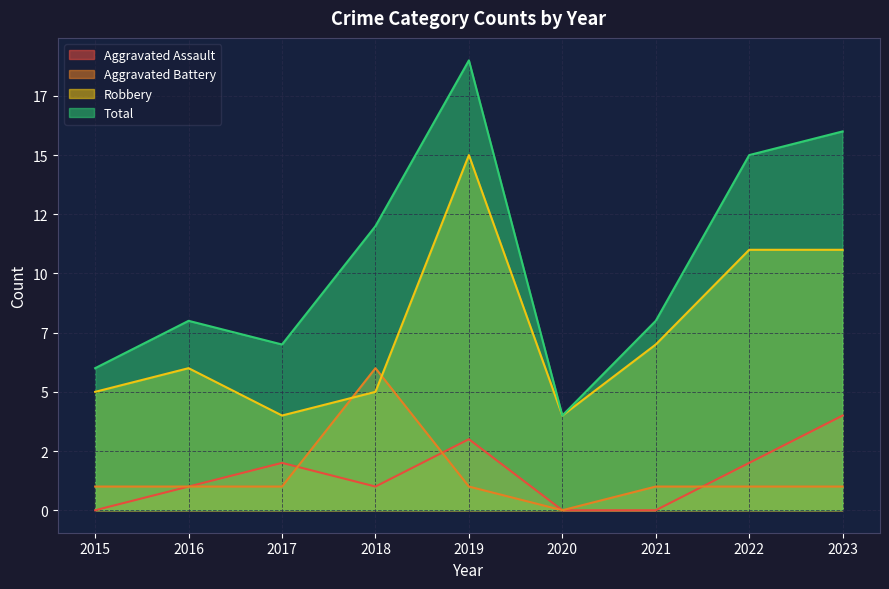

Where is the first local minimum for Total?

2017